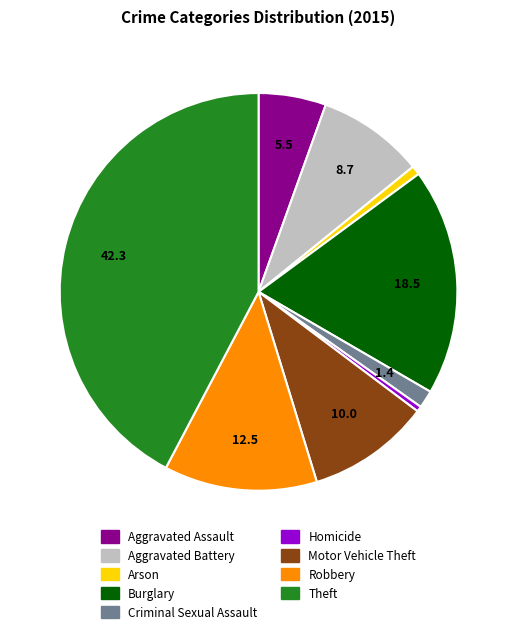

The Arson slice represents 1% of the pie. True or false?

True